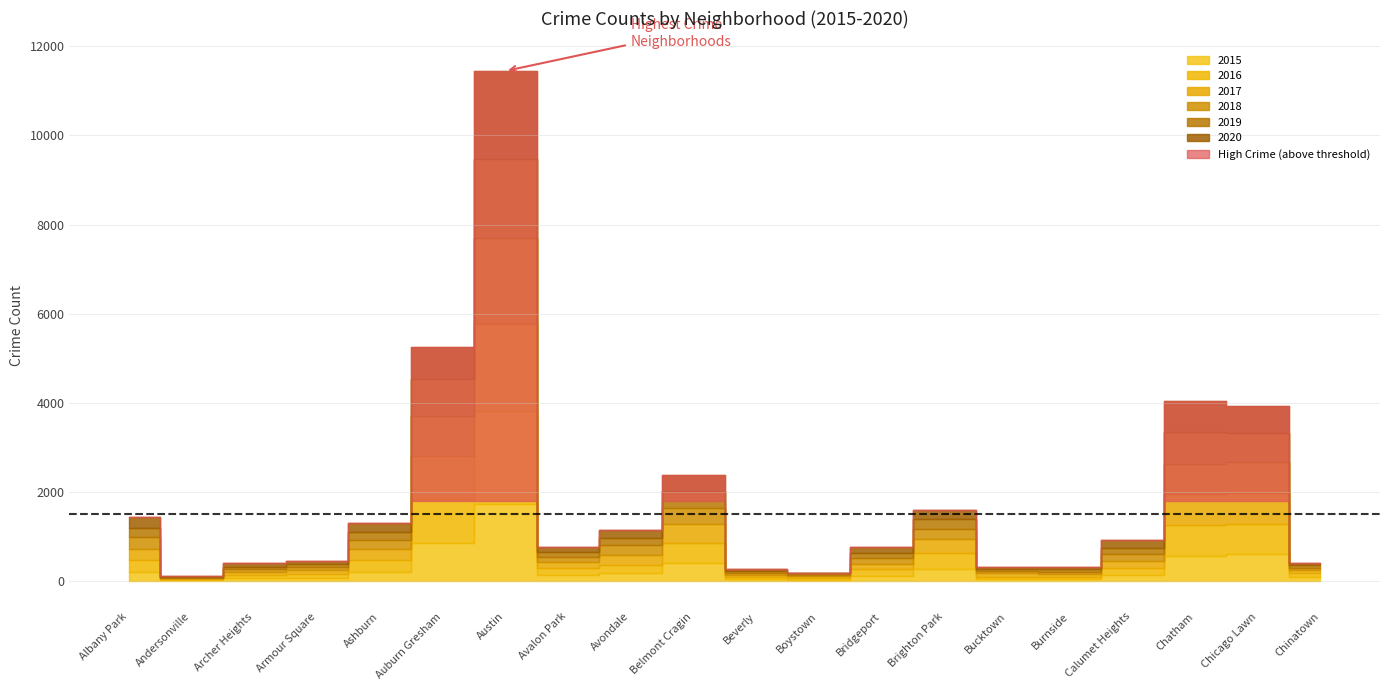

Count the number of categories in the chart.

20